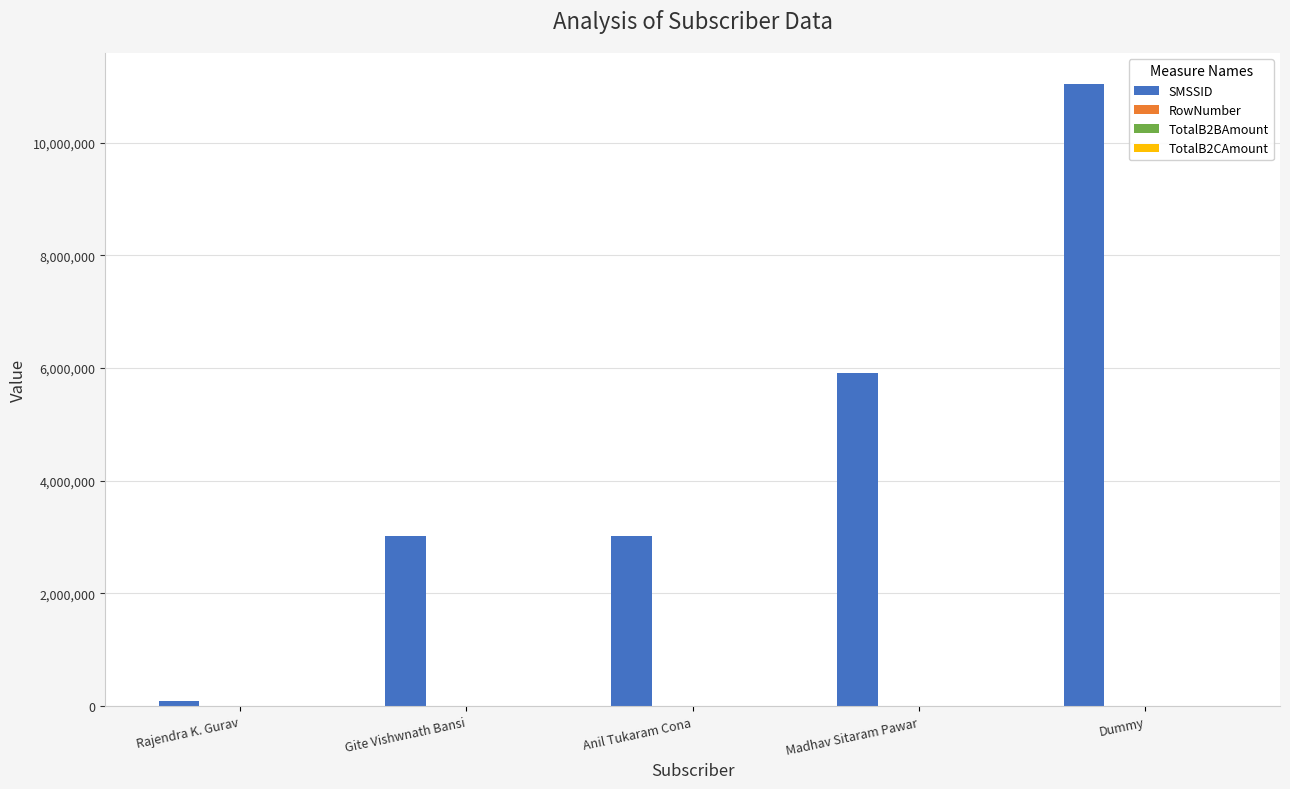

At which category does the chart reach its peak across all series?

Dummy